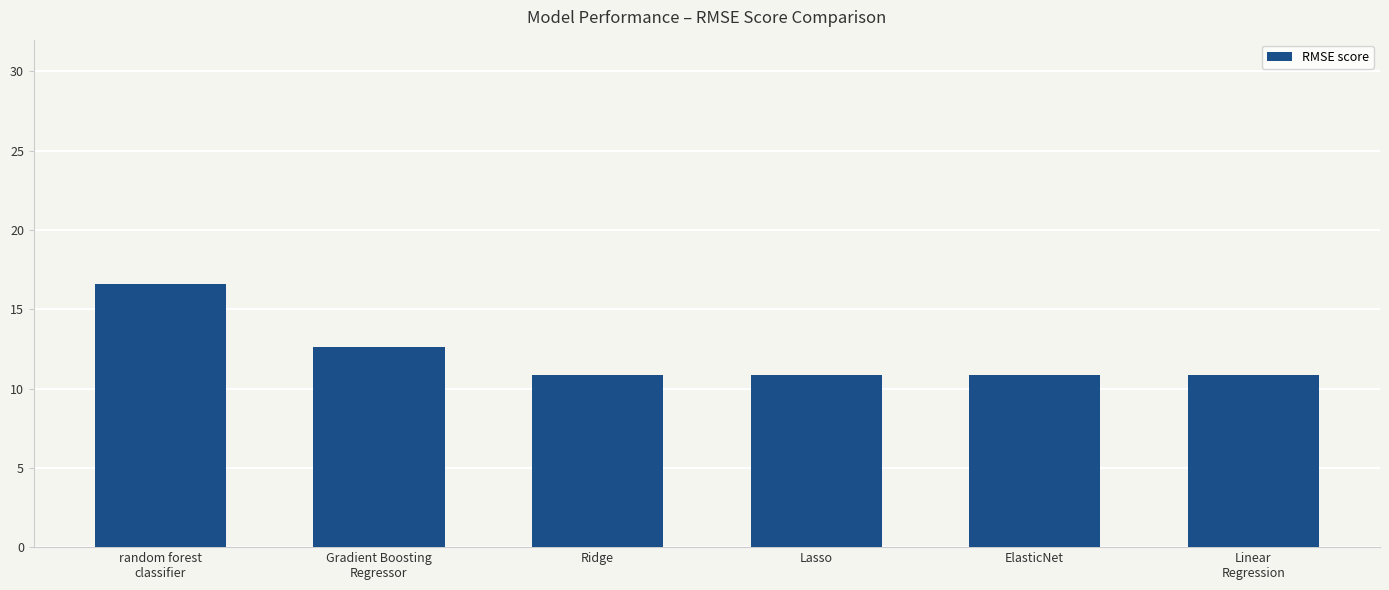

True or false: the data shows 18.0 at Gradient Boosting
Regressor.

False